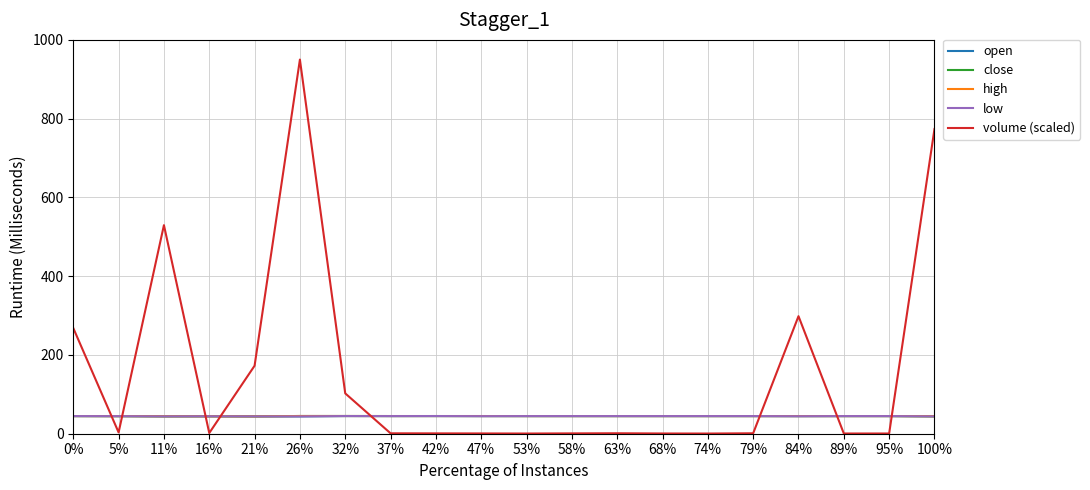

At which label is volume (scaled) closest to 475?

11%